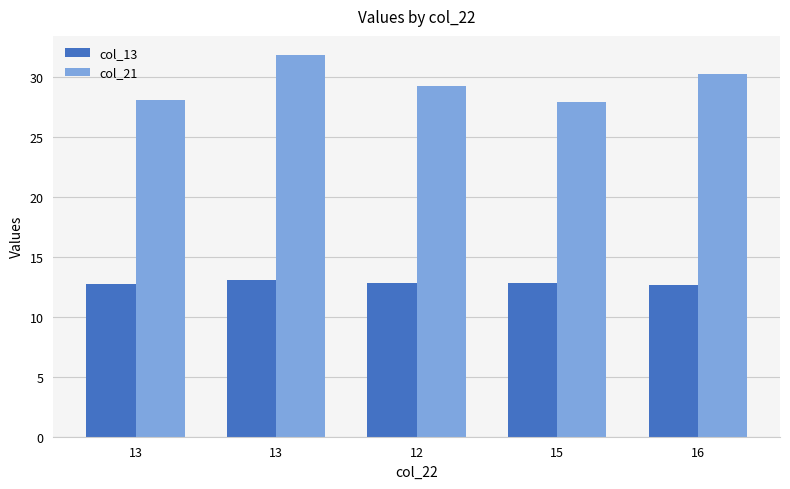

What is the difference between the maximum and second lowest values in the col_21 series?

3.7